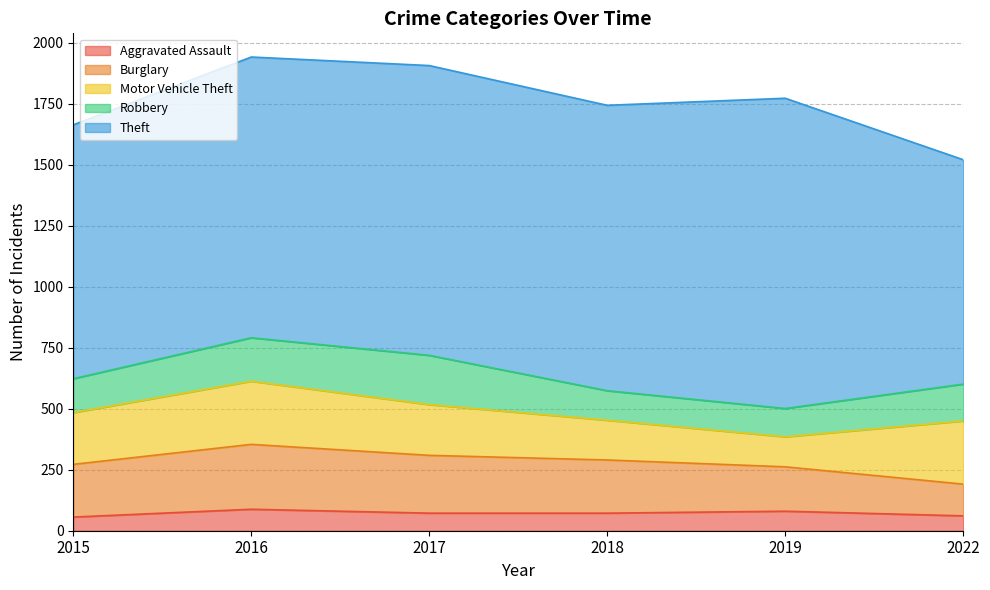

What is the lowest value of the Aggravated Assault series?

56